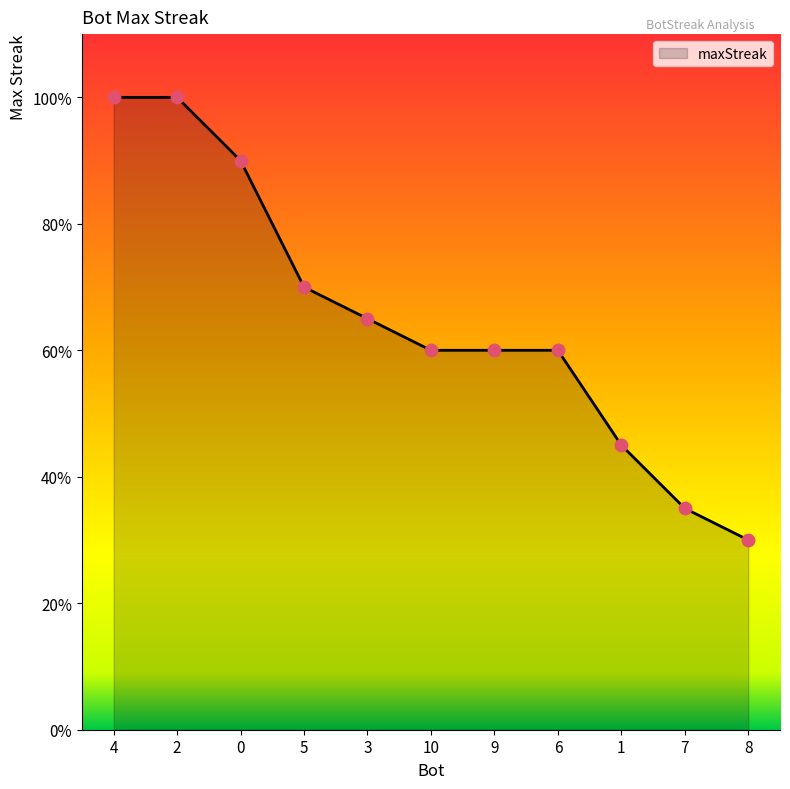

Is this an area chart (filled region under the line)?

Yes